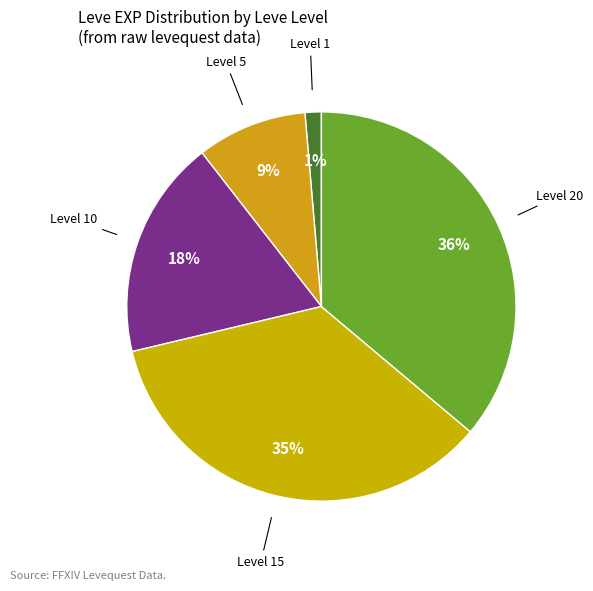

To the nearest percent, what percentage of the pie is Level 20?

36%